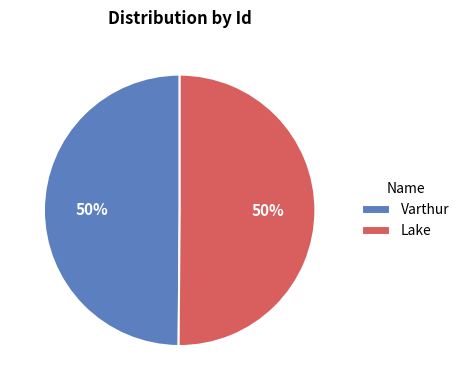

Do Varthur and Lake together represent more than half of the pie?

Yes